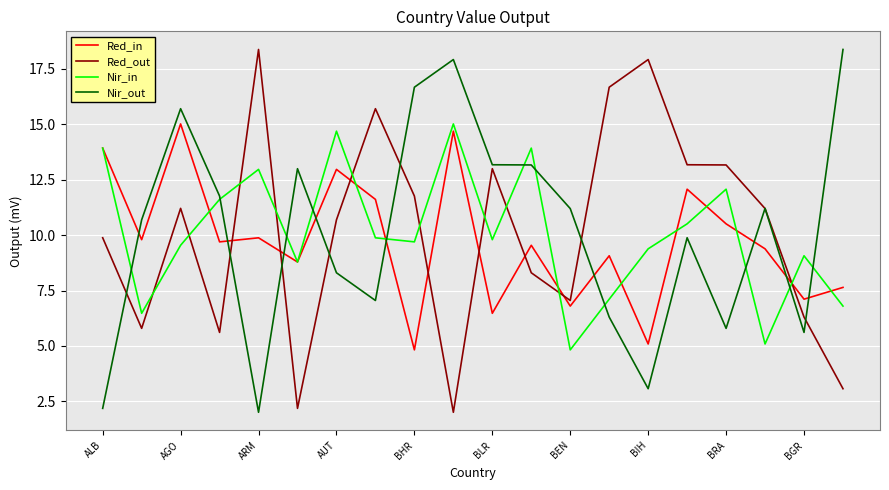

What is the lowest value of the Red_out series?

2.0